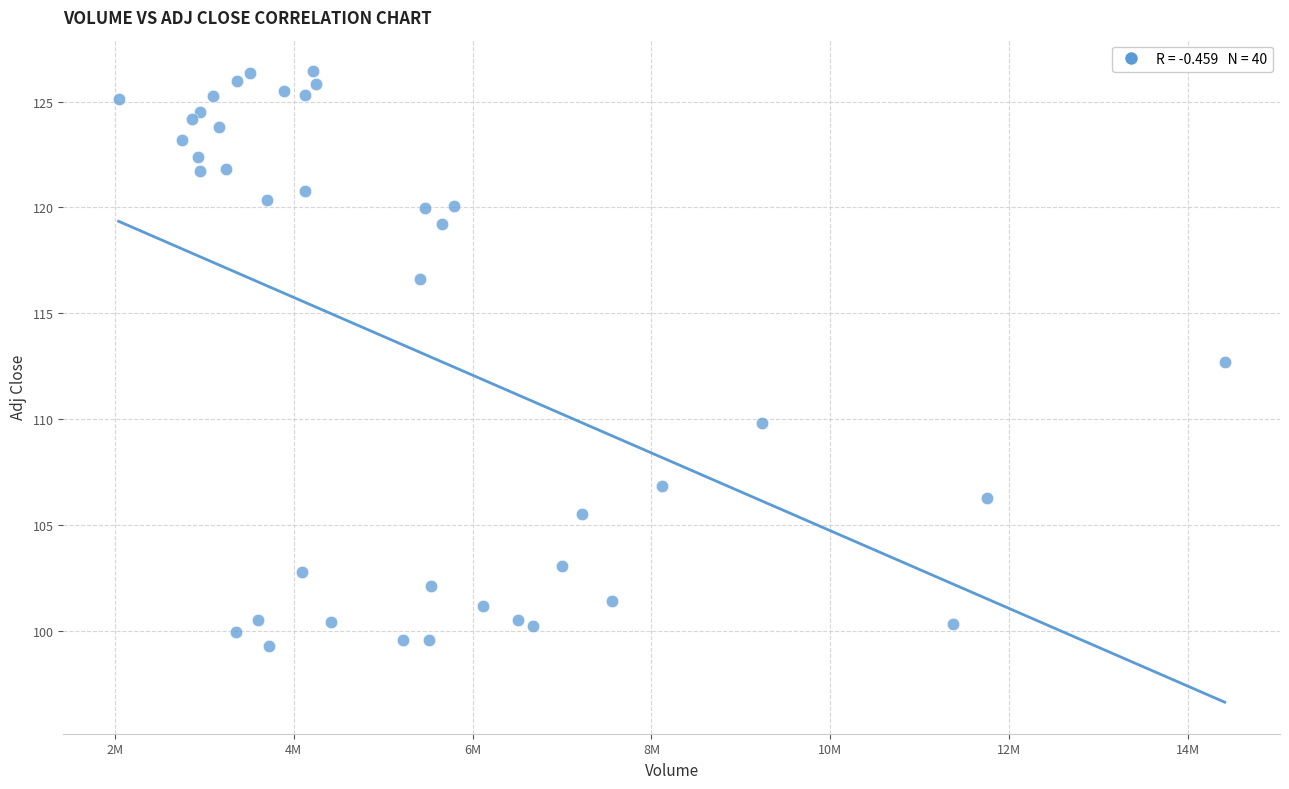

What Y value in the scatter plot is closest to 112?

112.7